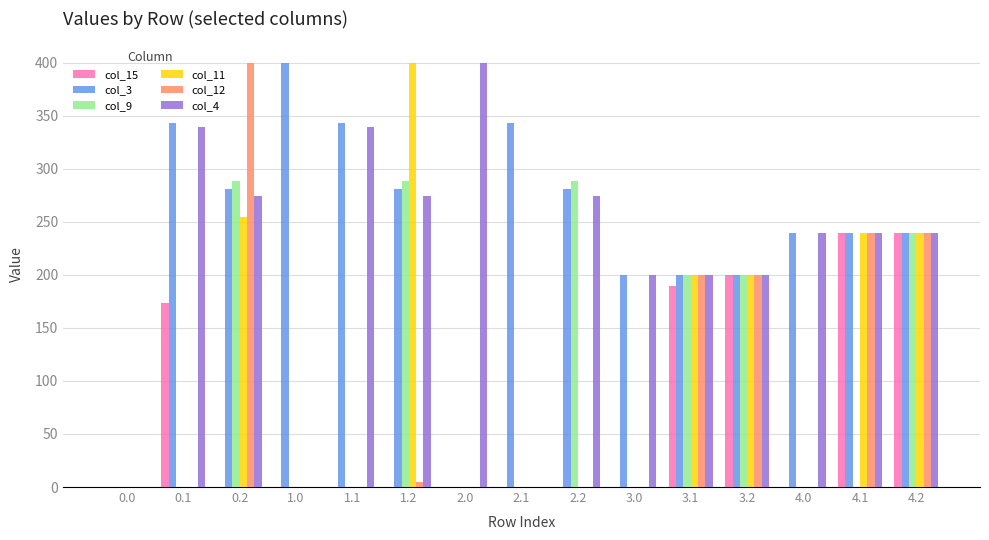

Which series changed the most between 1.2 and 4.1?

col_9